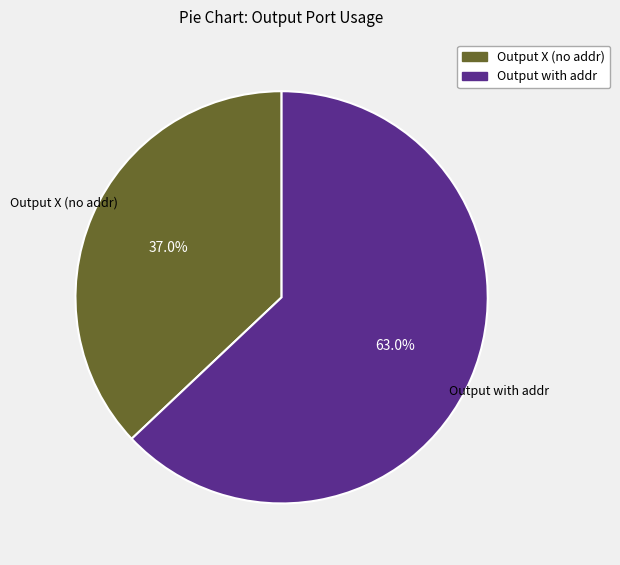

Is there a majority slice in this chart?

Yes